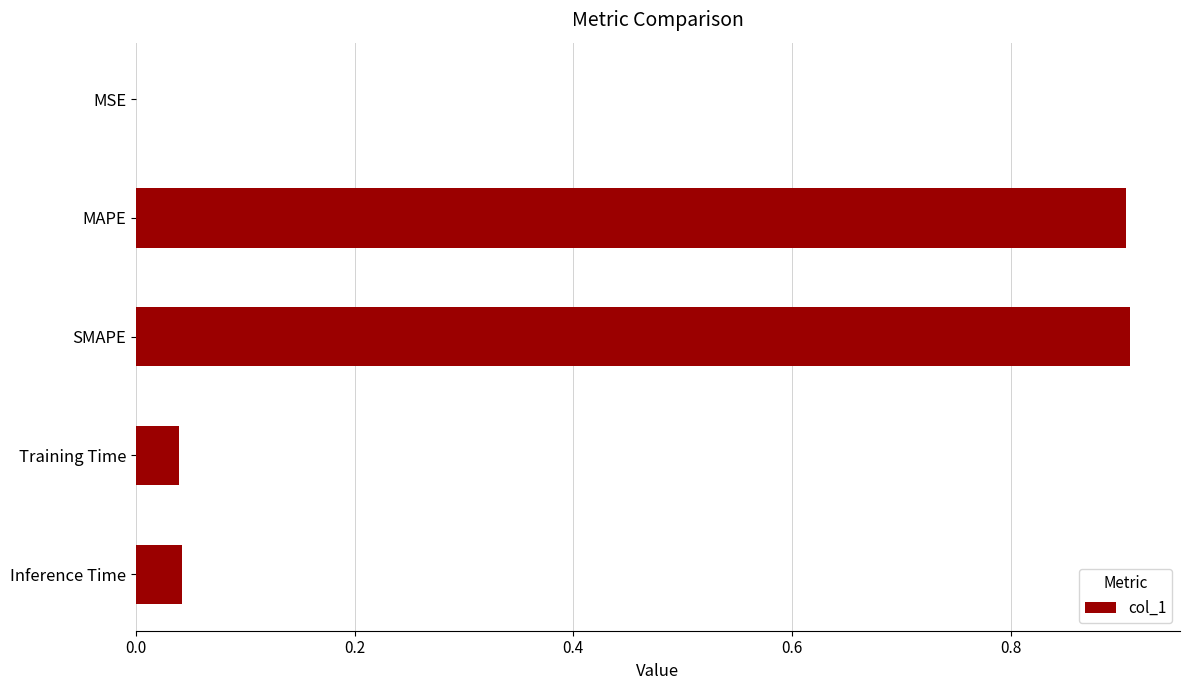

What is the change in value from MAPE to Training Time?

-0.9